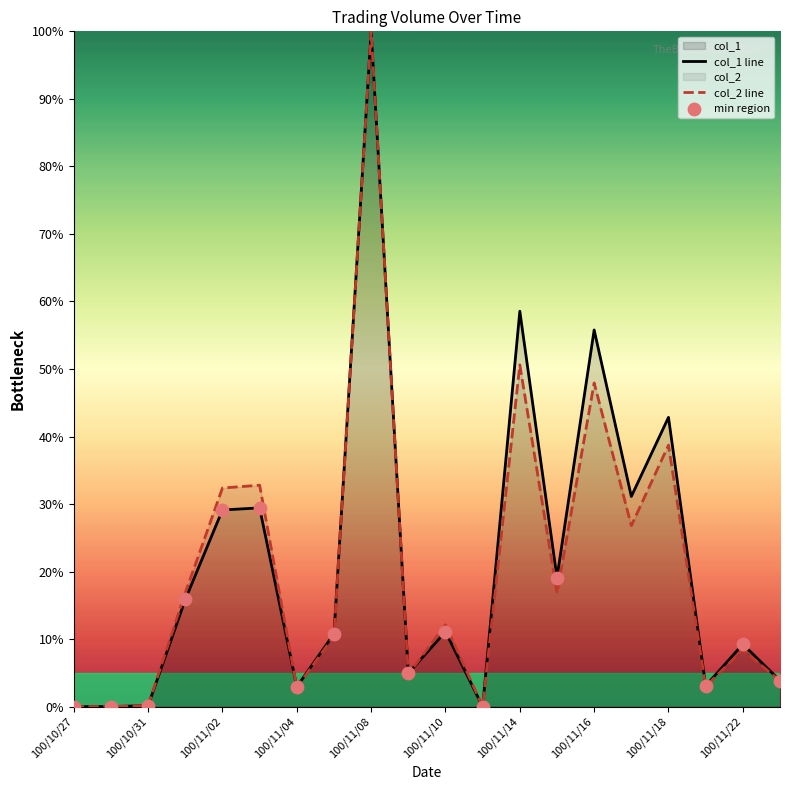

Is the value of col_2 at 100/10/28 greater than the value of col_1 at 100/11/09?

No